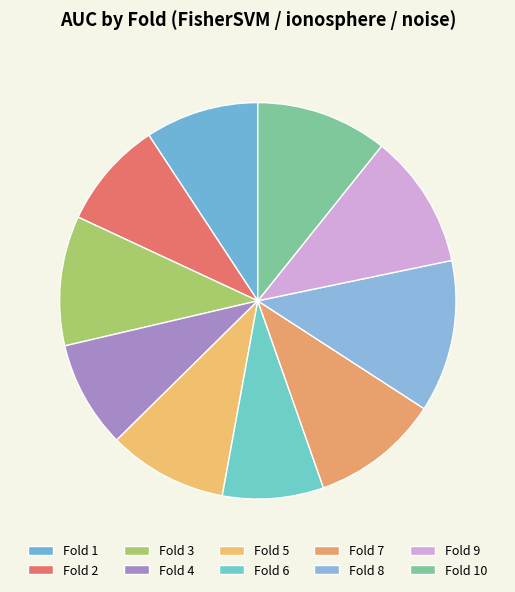

Rank the categories by value from lowest to highest.

Fold 6, Fold 4, Fold 2, Fold 1, Fold 5, Fold 7, Fold 3, Fold 10, Fold 9, Fold 8